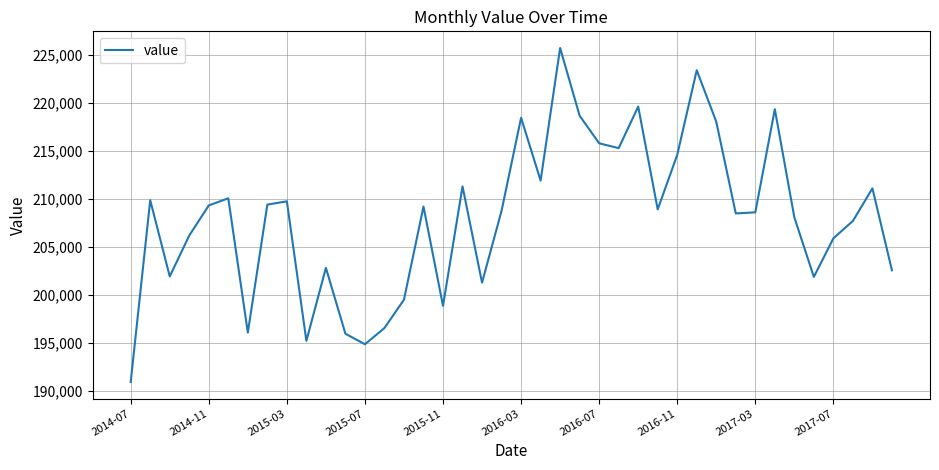

True or false: the data has more than 0 interior local peaks.

True